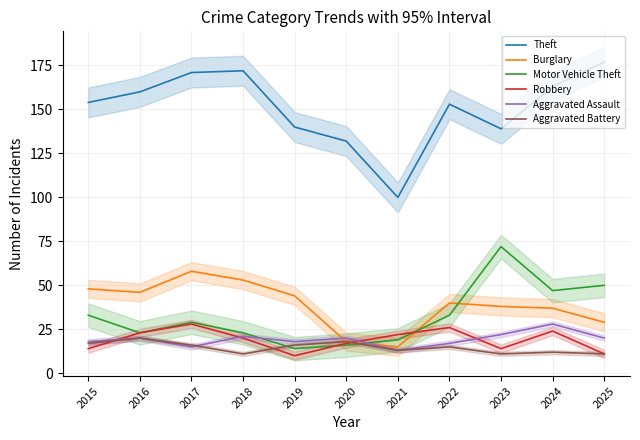

Between 2018 and 2024, which is larger?

2018